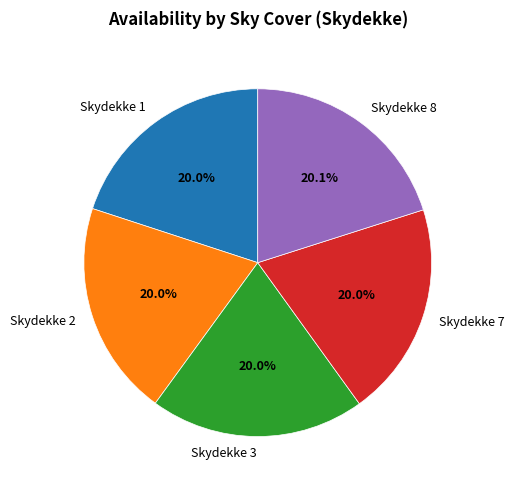

Approximately how many times larger is the value at Skydekke 1 compared to Skydekke 3?

1.0